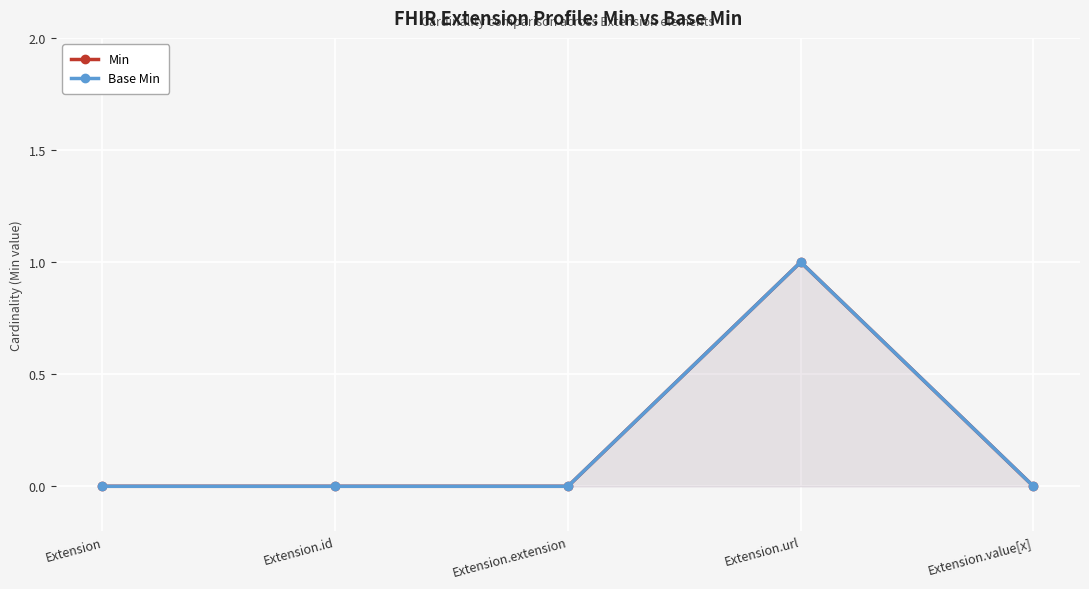

At which category is the sum across all series the highest?

Extension.url